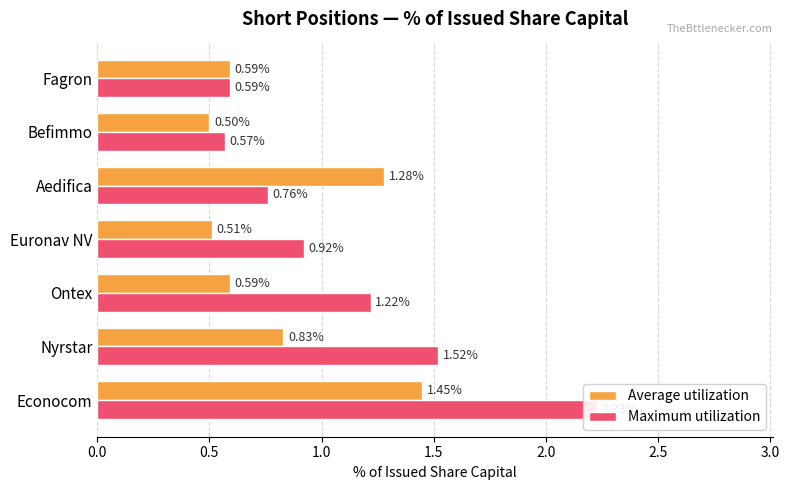

Which series has the largest total across all categories?

Maximum utilization